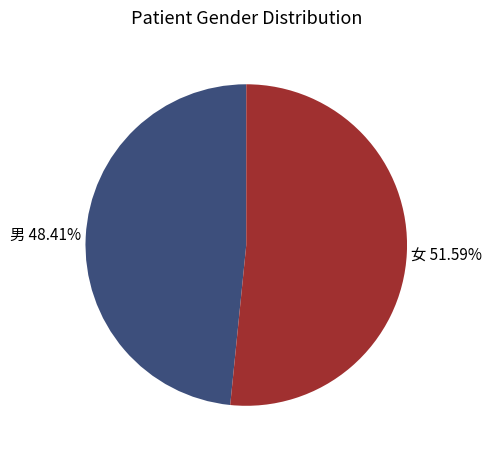

Count the number of slices in the pie.

2